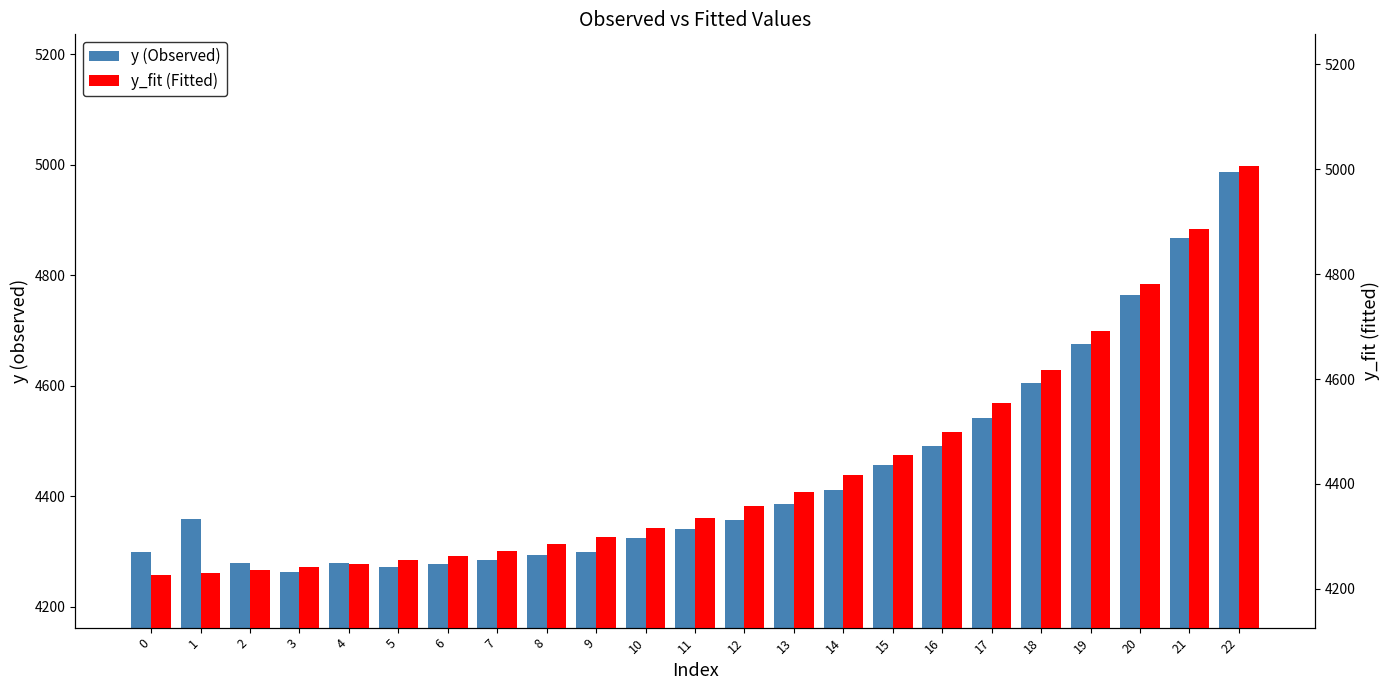

Reading left to right, what are all the values shown in this chart?

y (Observed): 0=4299.6	1=4359.2	2=4278.7	3=4262.5	4=4278.5	5=4271.9	6=4278.0	7=4284.0	8=4293.7	9=4299.5	10=4324.0	11=4341.4	12=4357.2	13=4386.5	14=4411.0	15=4456.5	16=4491.8	17=4542.1	18=4604.3	19=4676.2	20=4764.2	21=4867.4	22=4986.8
y_fit (Fitted): 0=4226.0	1=4230.4	2=4235.3	3=4240.9	4=4247.2	5=4254.5	6=4263.1	7=4273.1	8=4284.9	9=4298.6	10=4315.2	11=4334.6	12=4358.1	13=4383.9	14=4417.6	15=4454.6	16=4498.8	17=4553.8	18=4617.5	19=4691.3	20=4781.5	21=4886.8	22=5007.1